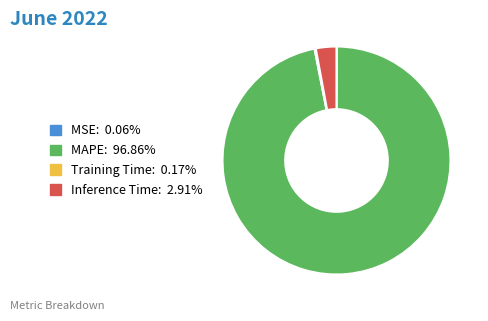

The MAPE slice represents 83% of the pie. True or false?

False